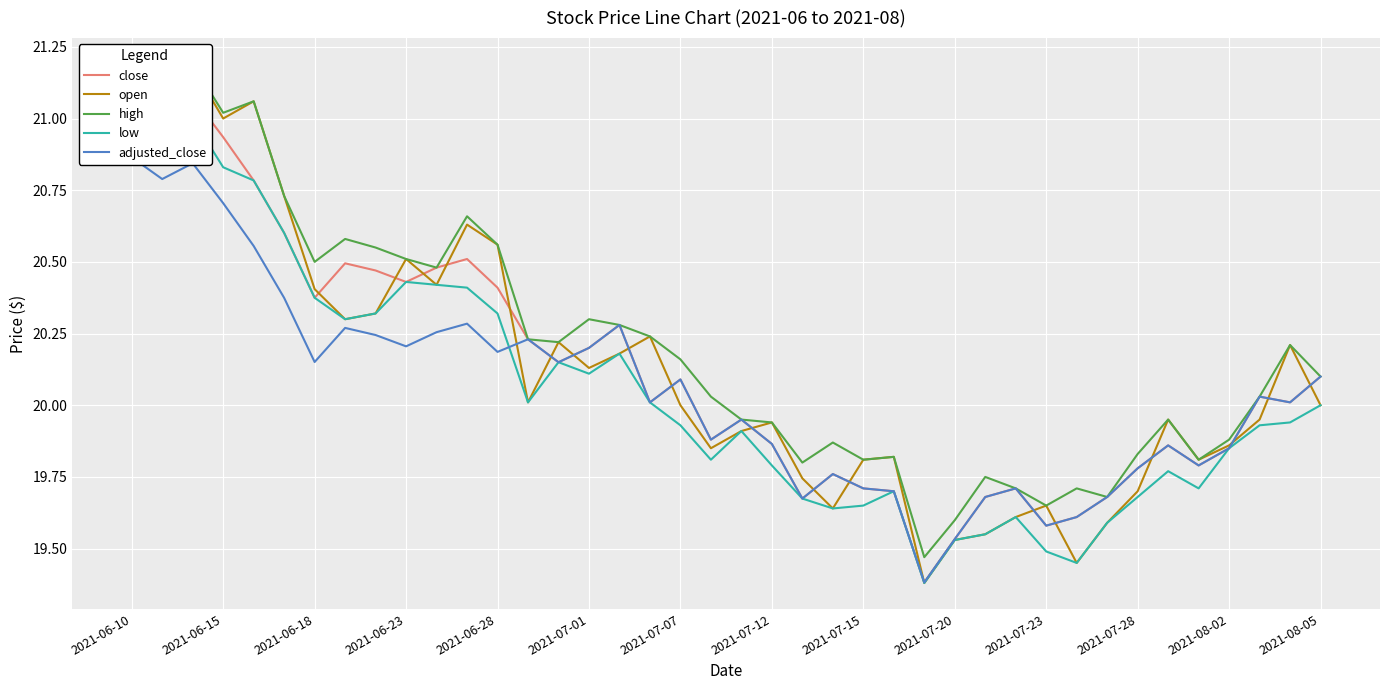

How many interior local peaks does the open series have?

11